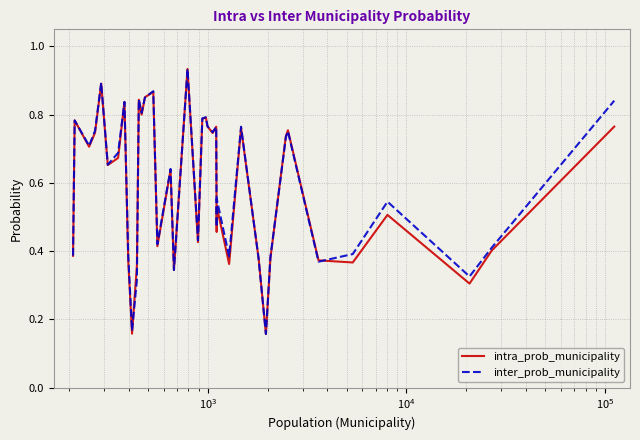

Is this an area chart (filled region under the line)?

No